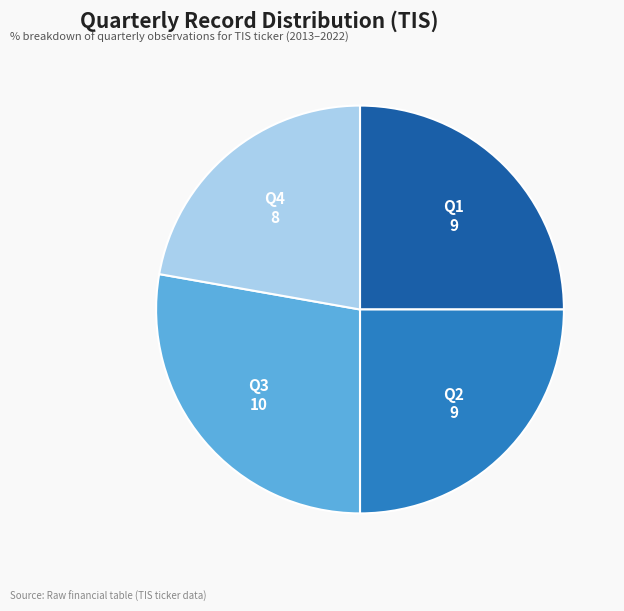

Between Q2 and Q3, which is larger?

Q3